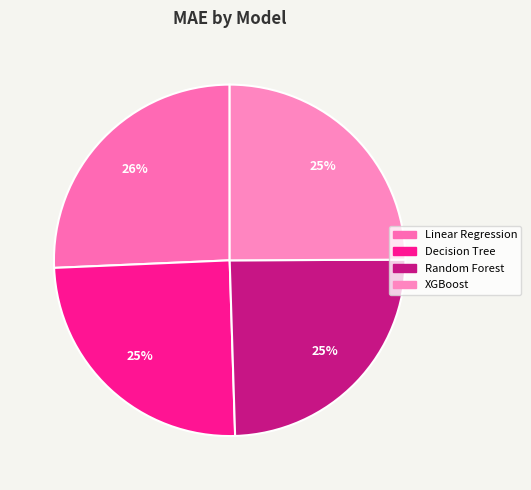

Does XGBoost account for over 50% of the chart?

No